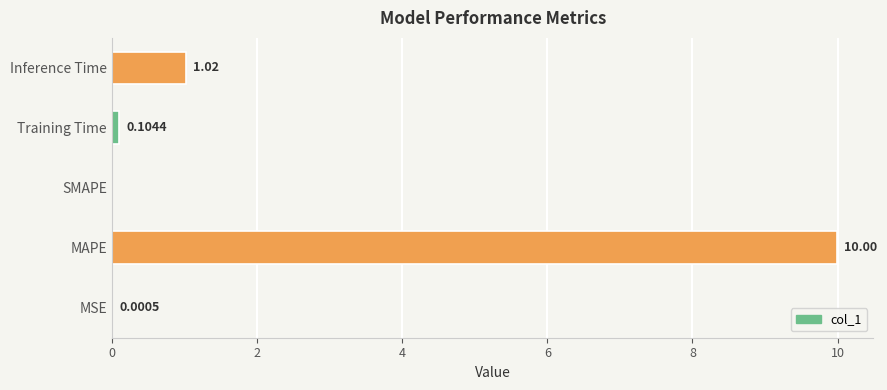

What is the change in value from MSE to Inference Time?

+1.0